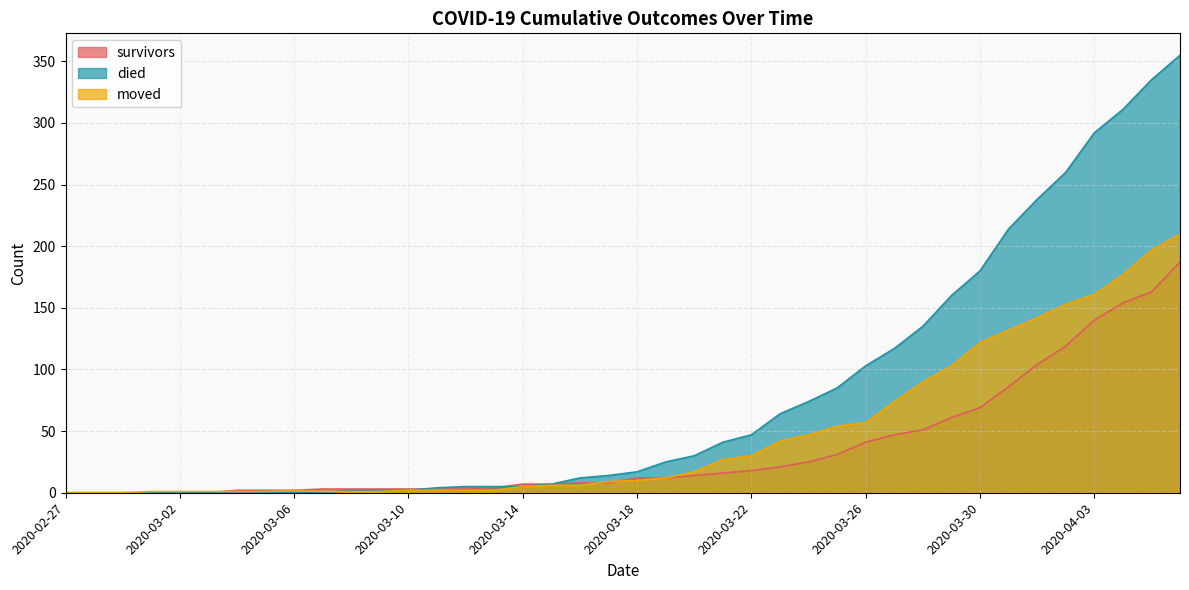

True or false: died has more than 1 points higher than both neighbors.

False